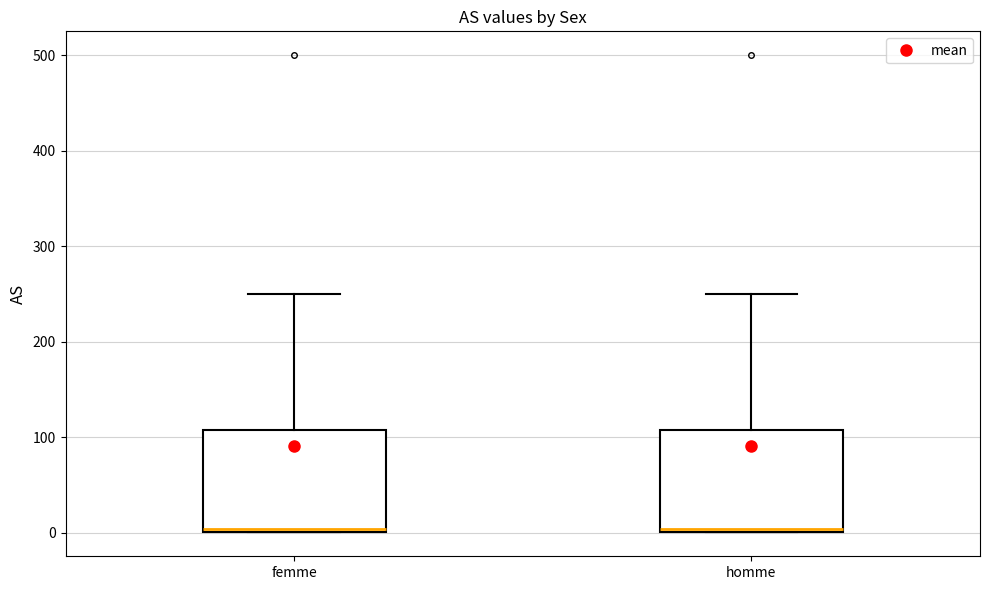

Reading left to right, transcribe this box plot: for each box, give where its median line is, the range the box spans, and where its two whiskers end, as read against the y-axis. The values are not printed on the chart, so give them approximately, as read against the axis.

femme: median 0, box 0 to 110, whiskers 0 to 250
homme: median 0, box 0 to 110, whiskers 0 to 250